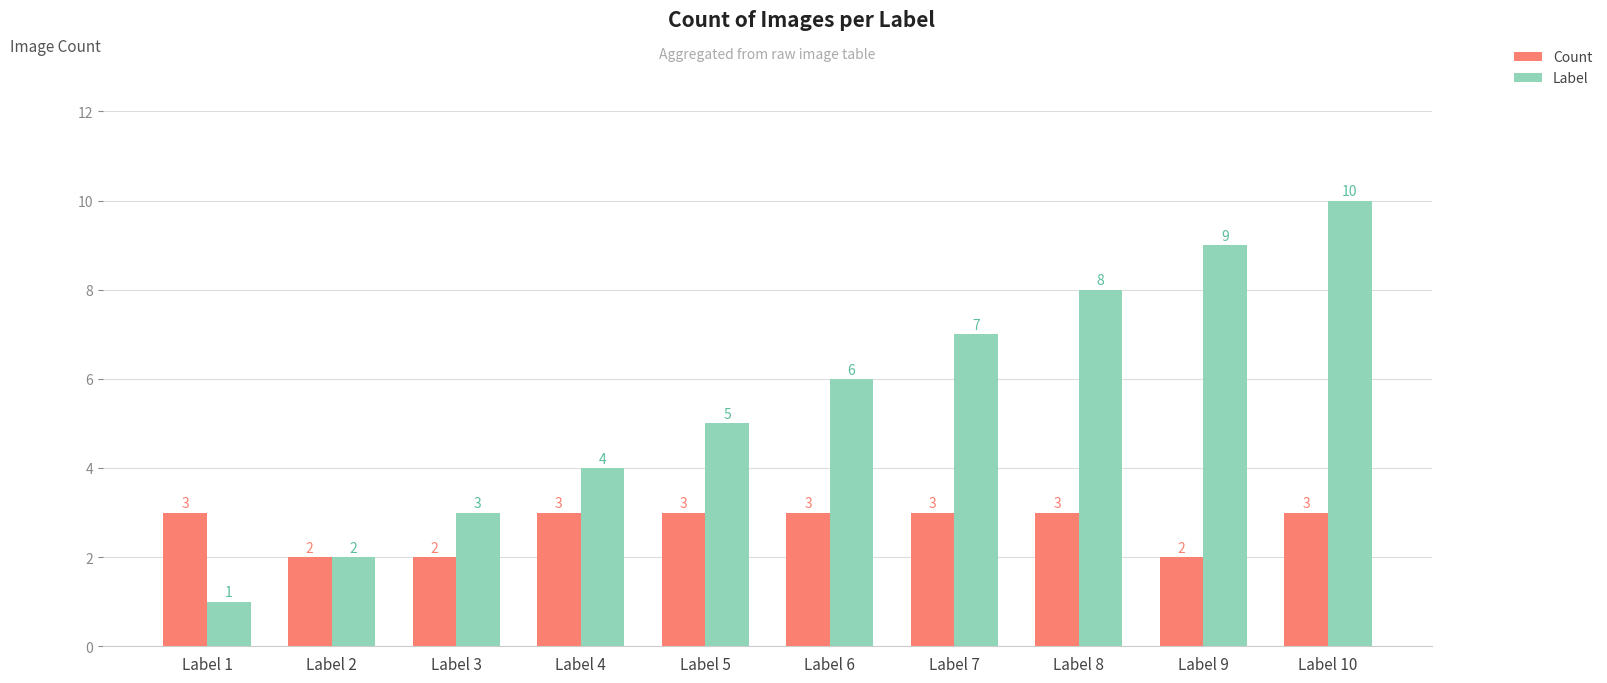

How many series are shown in this chart?

2